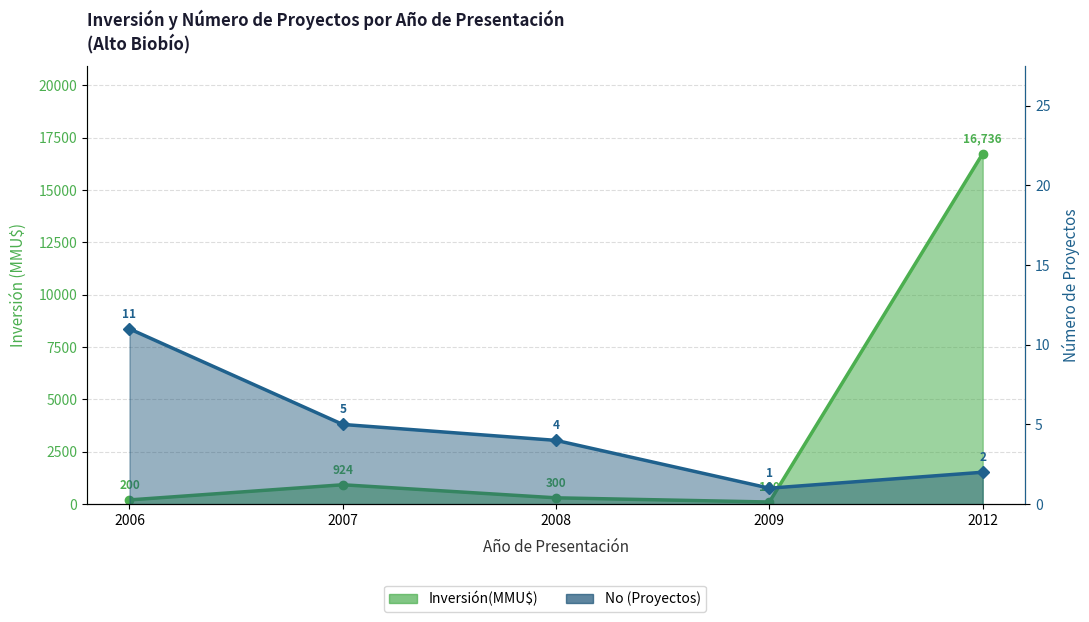

True or false: Inversión(MMU$) and No cross at least once.

False